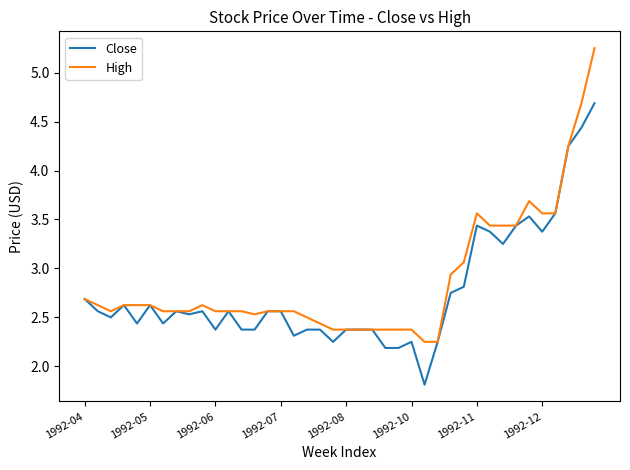

Which series has the widest spread of values?

High